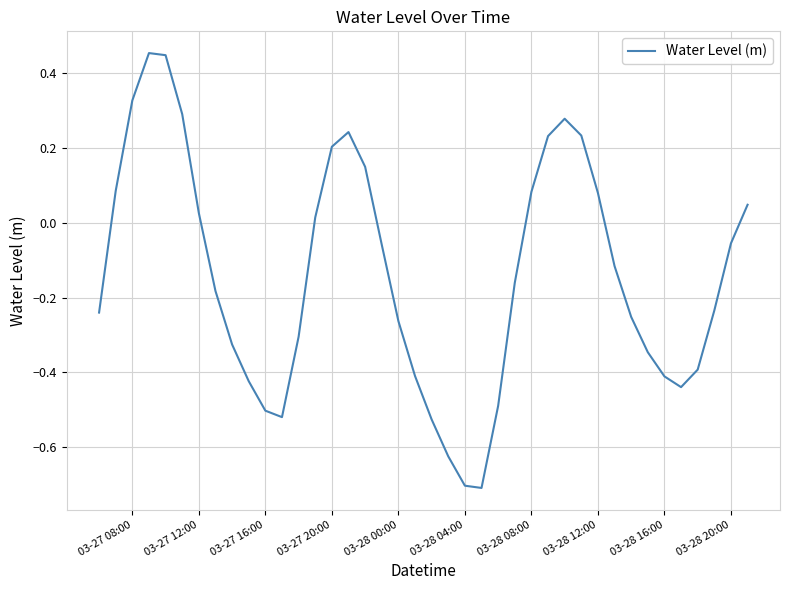

What is the smallest value displayed?

-0.7